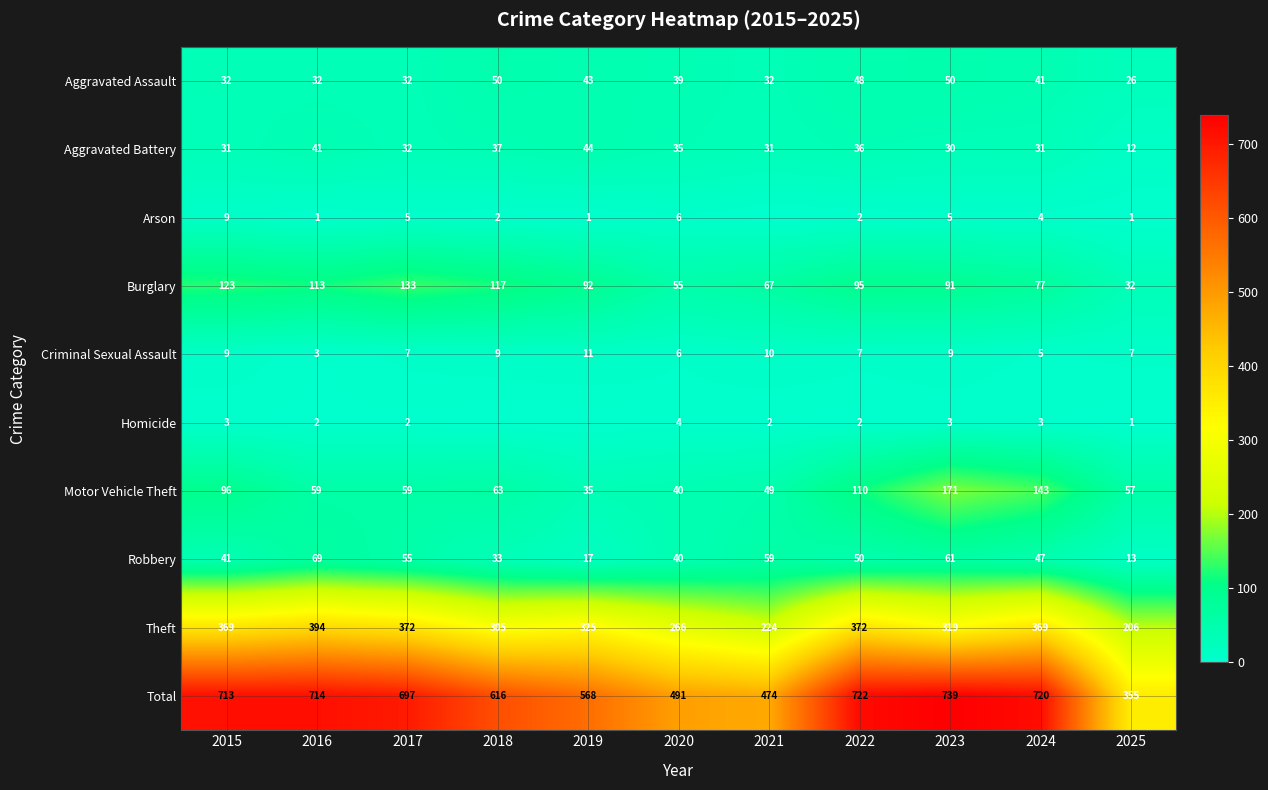

What is the difference between the highest and lowest values at 2024?

717